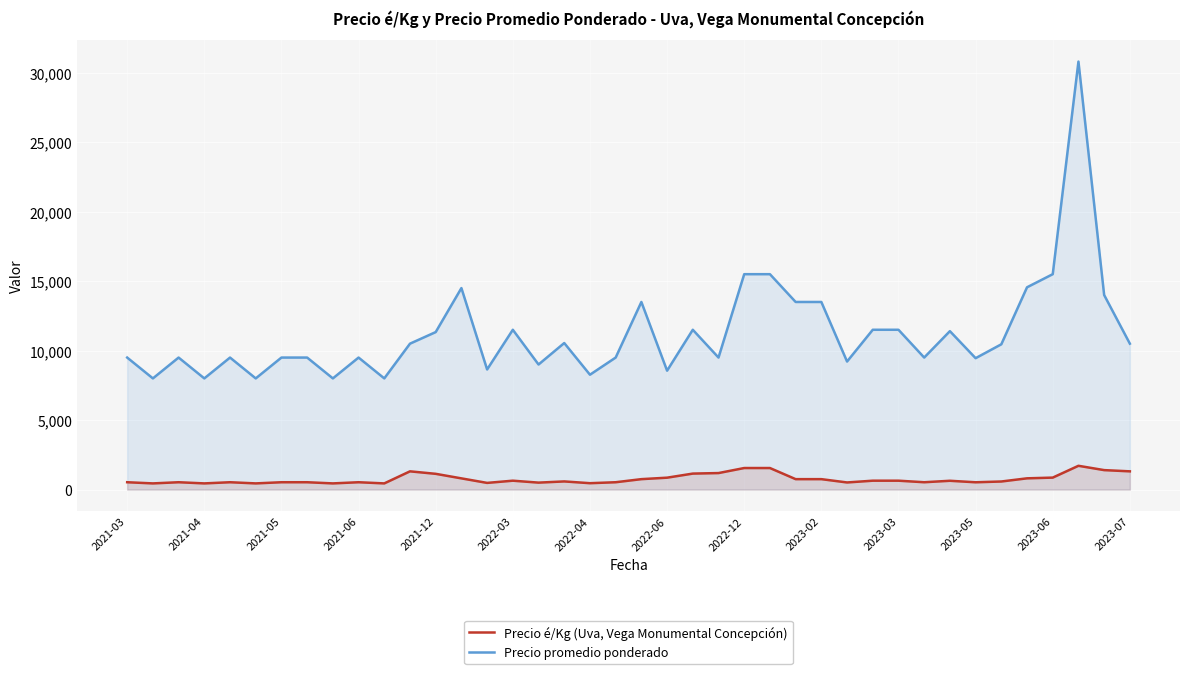

How many interior local valleys does the Precio é/Kg (Uva, Vega Monumental Concepción) series have?

11